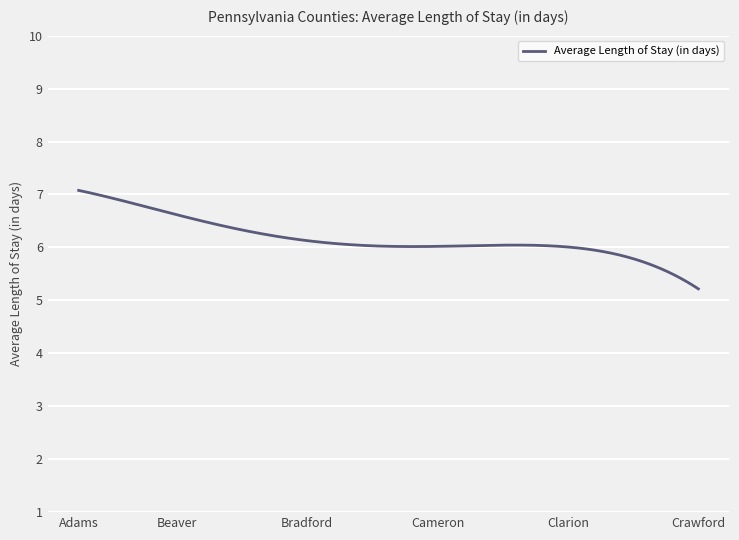

What is the greatest value displayed?

7.1